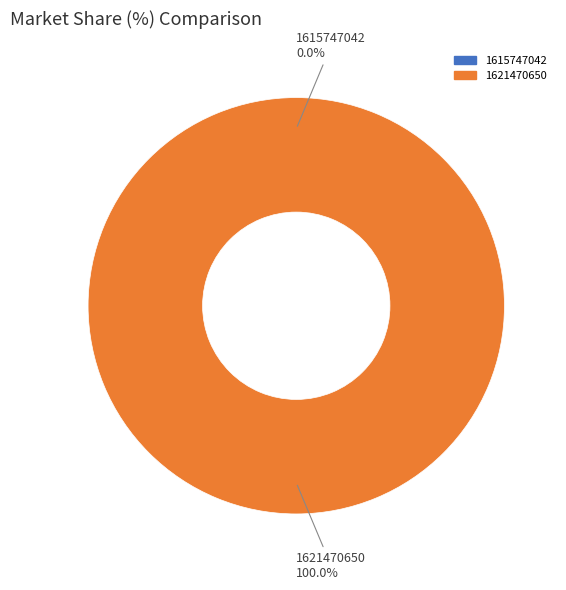

How many slices are in this pie chart?

2